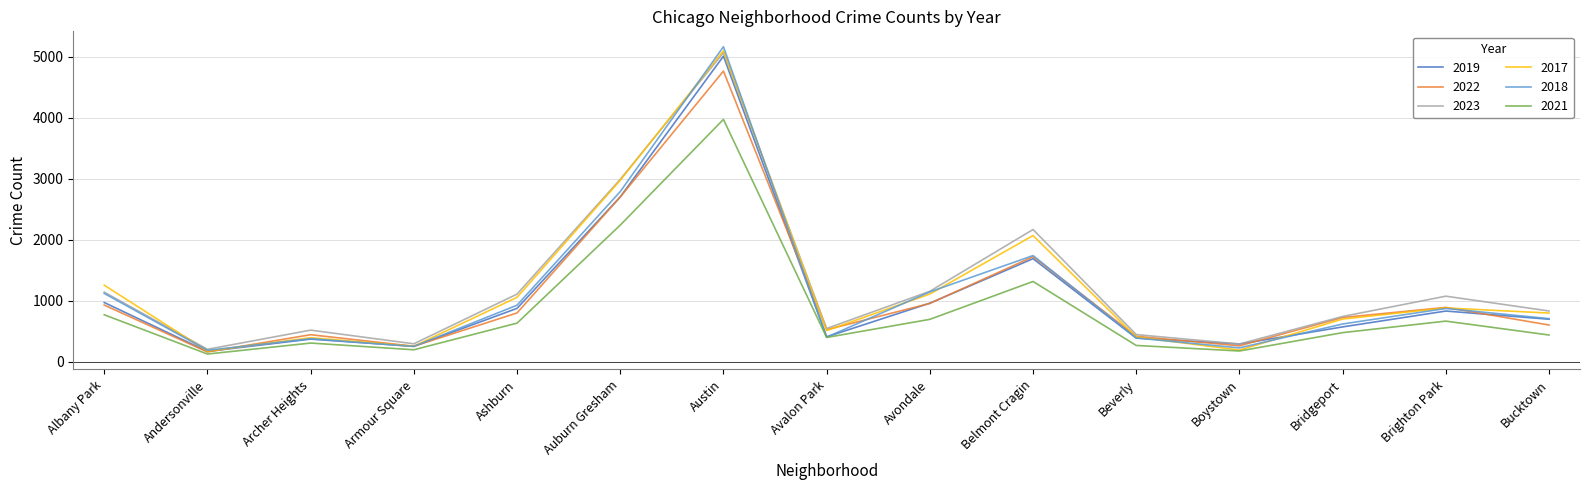

Count the number of data series in this chart.

6